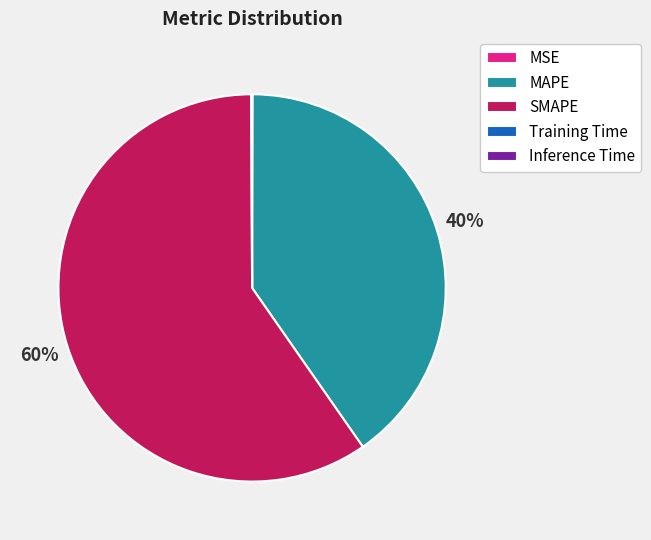

What is the largest slice in the pie chart?

SMAPE